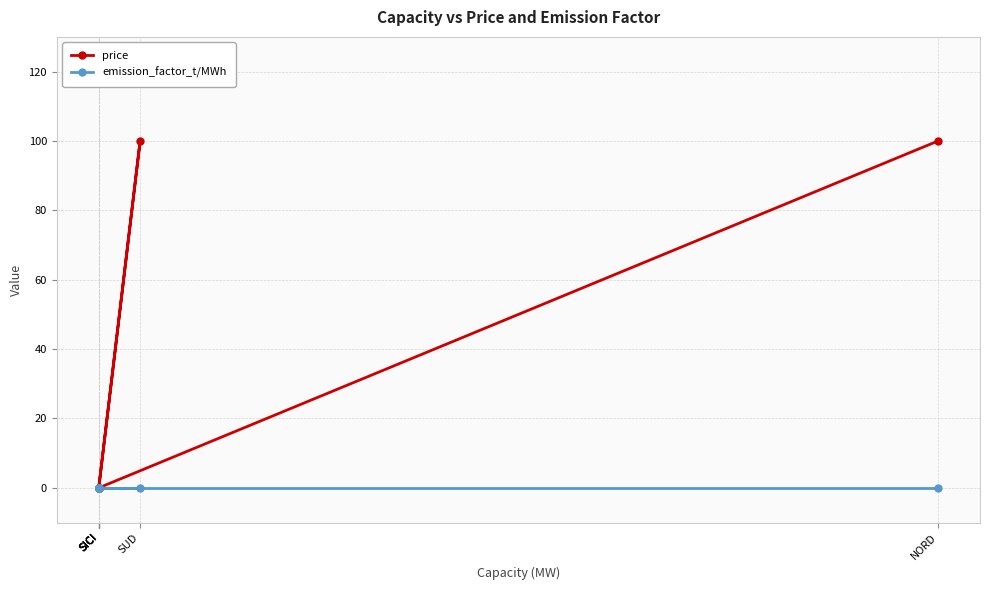

At which category is the sum across all series the highest?

NORD